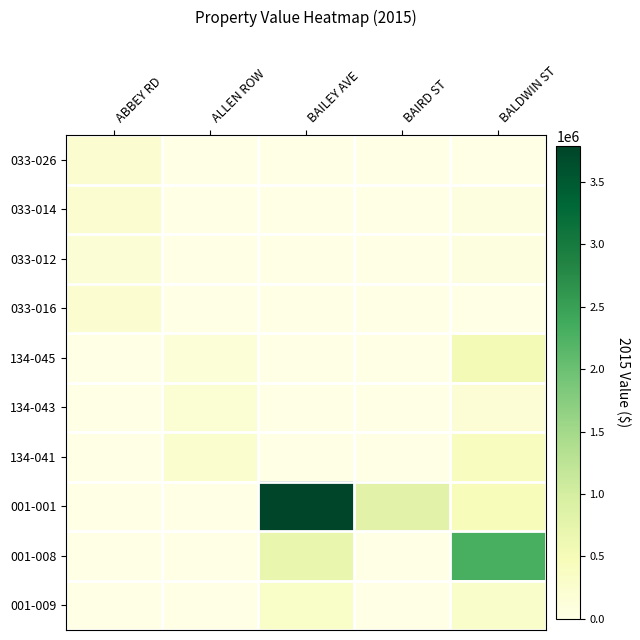

What is the spread (max minus min) of values at BAILEY AVE?

3786900